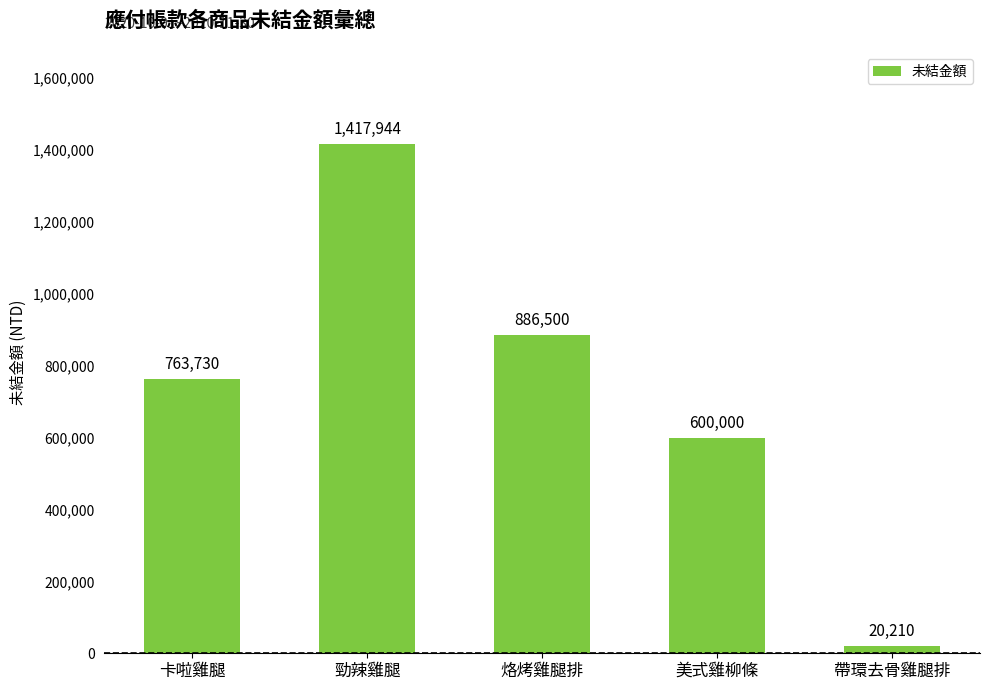

At which label is the value closest to 719077?

卡啦雞腿